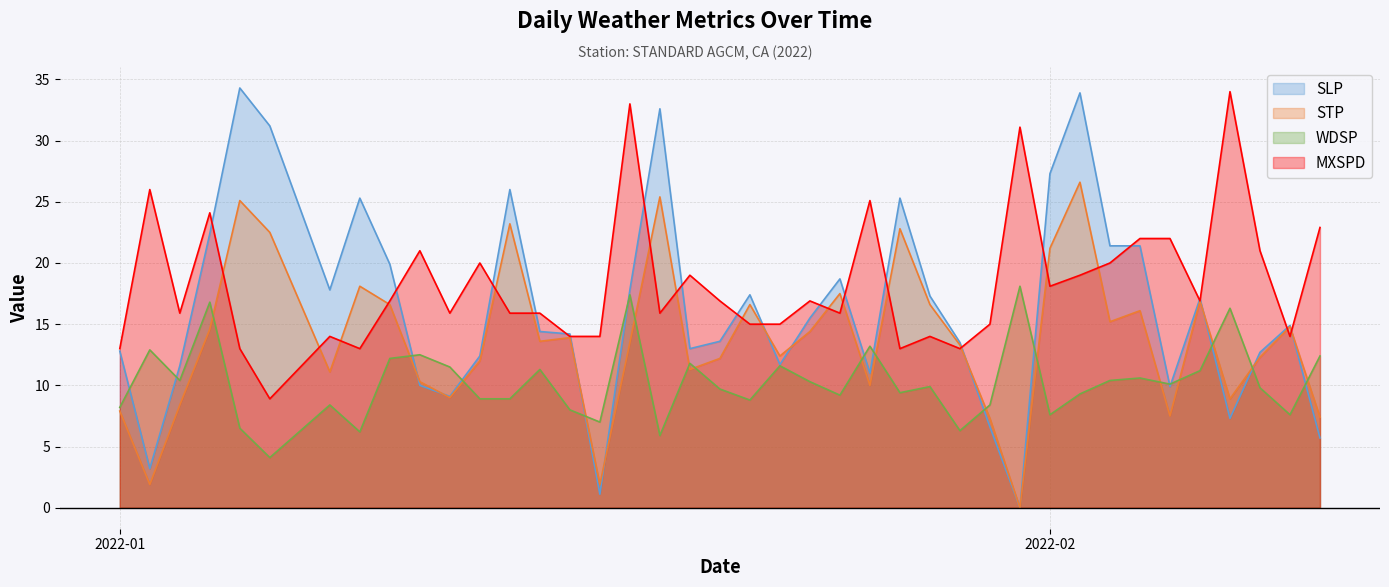

At how many categories does at least one series exceed 1?

40